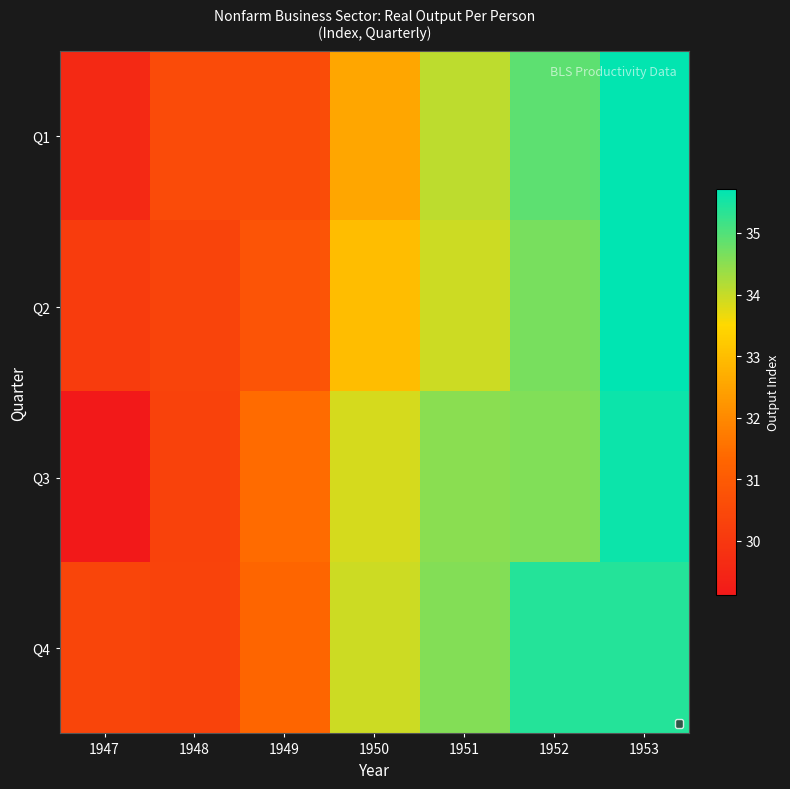

How many categories are shown in the chart?

7